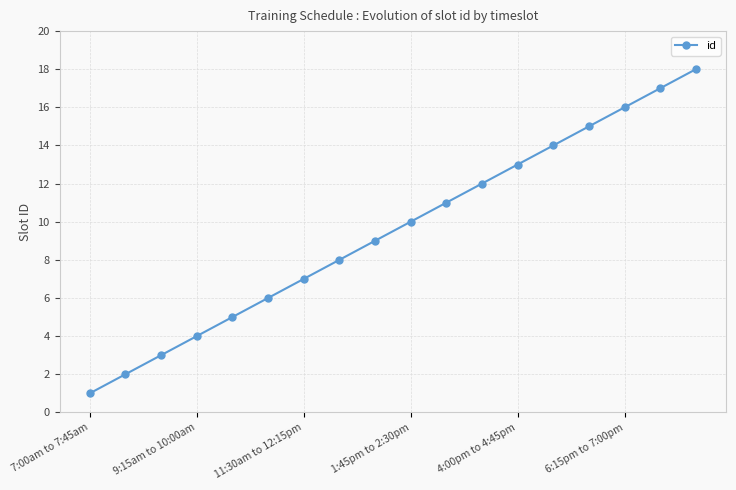

What is the greatest value displayed?

18